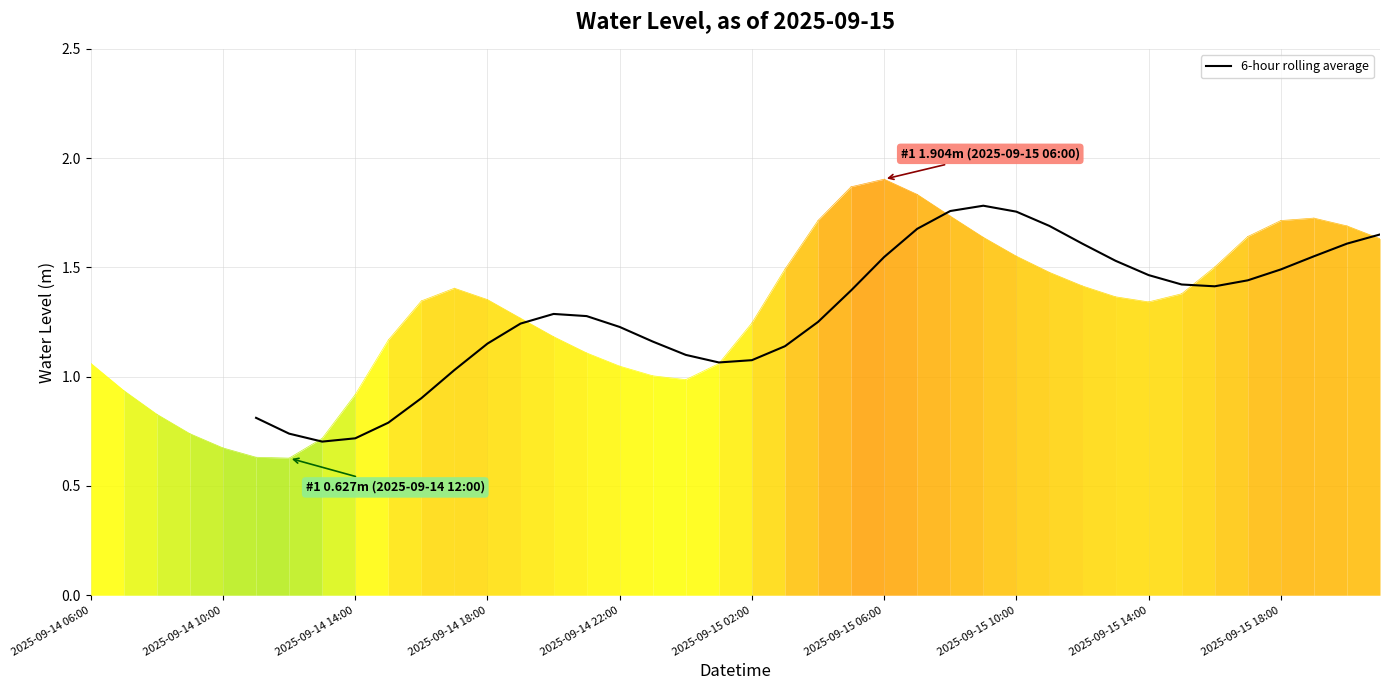

How many distinct data groups are displayed?

1